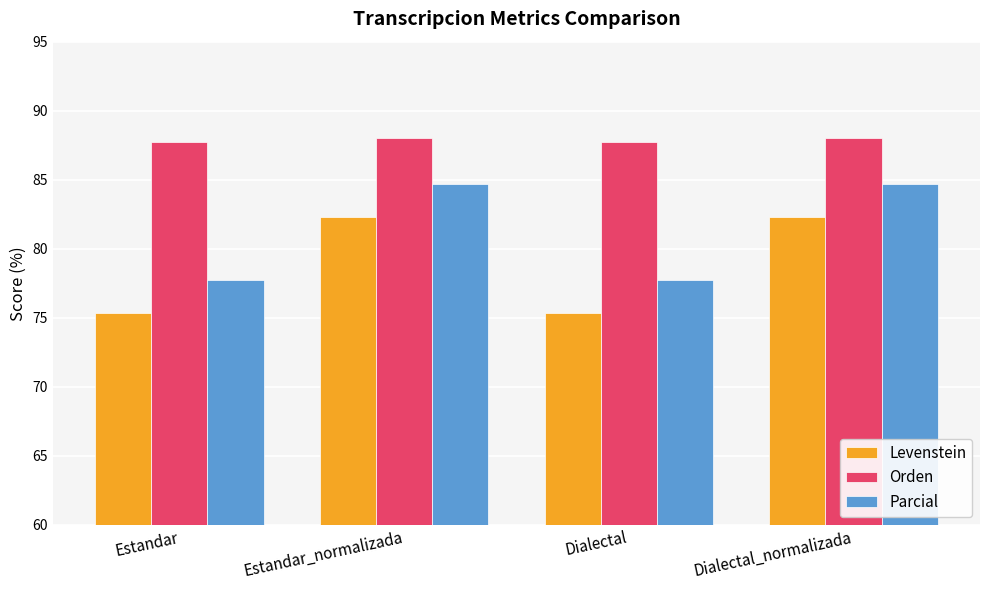

What are all the series names shown in the legend?

Levenstein, Orden, Parcial